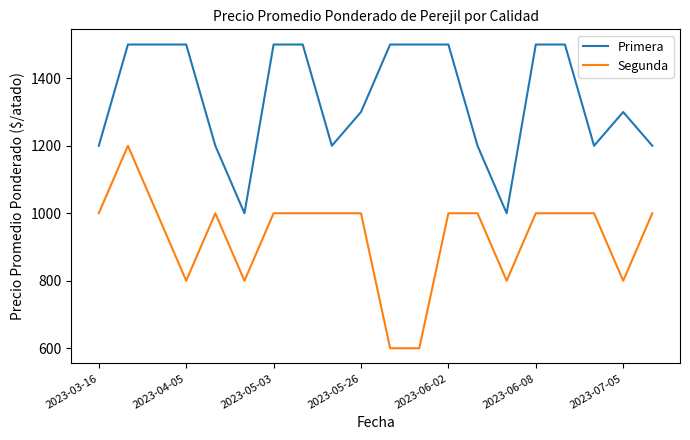

What is the minimum value for Primera?

1000